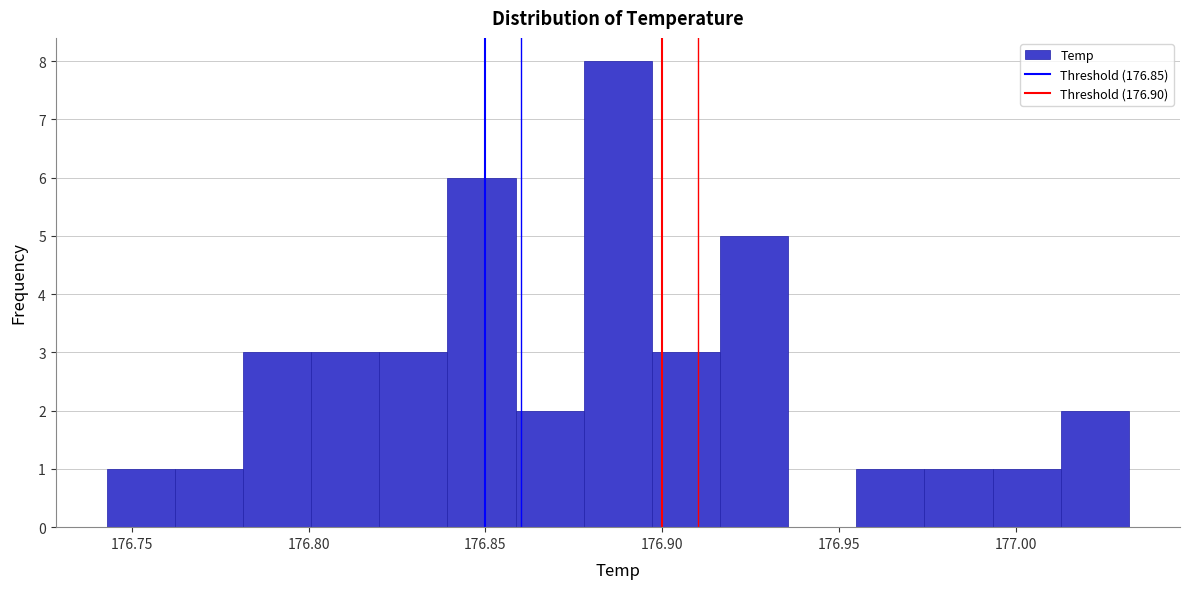

Read against the x-axis, roughly where is the centre of the tallest bar?

176.885